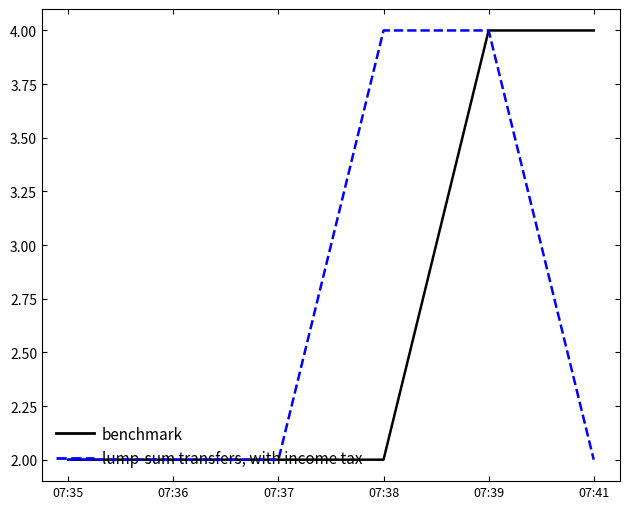

True or false: benchmark has a value of 3 at 07:35.

False